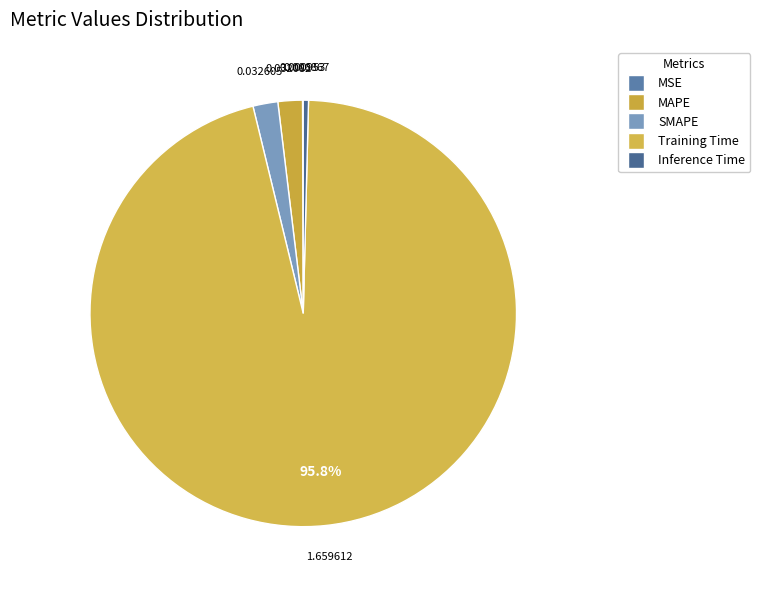

Is there any slice that represents more than half of the pie?

Yes